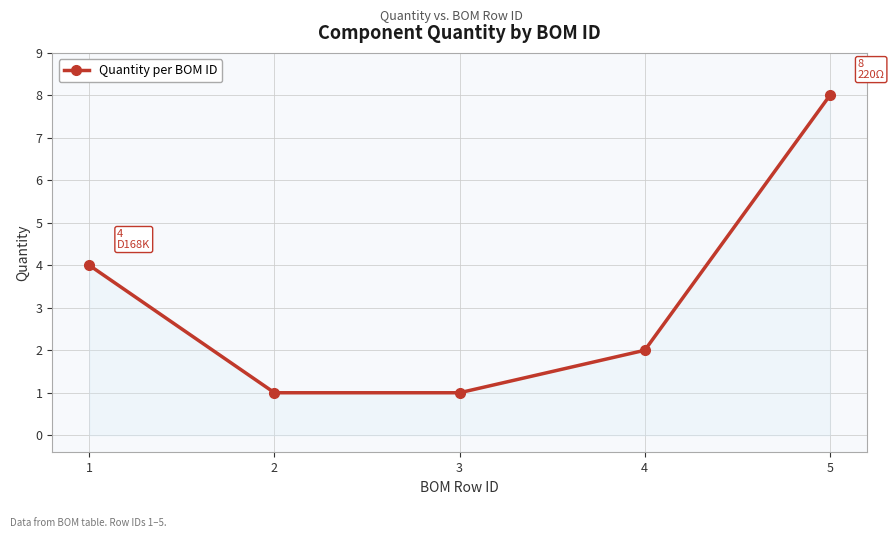

Does the chart have visible grid lines?

Yes